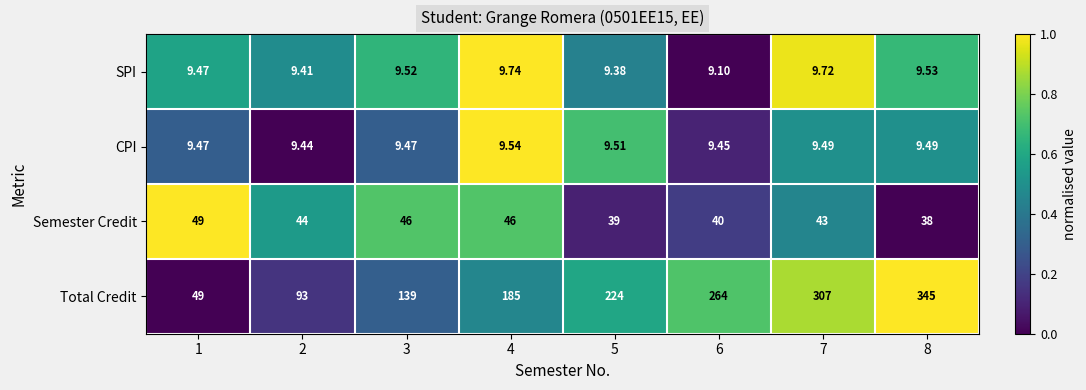

Which series has the largest range (max minus min)?

Total Credit